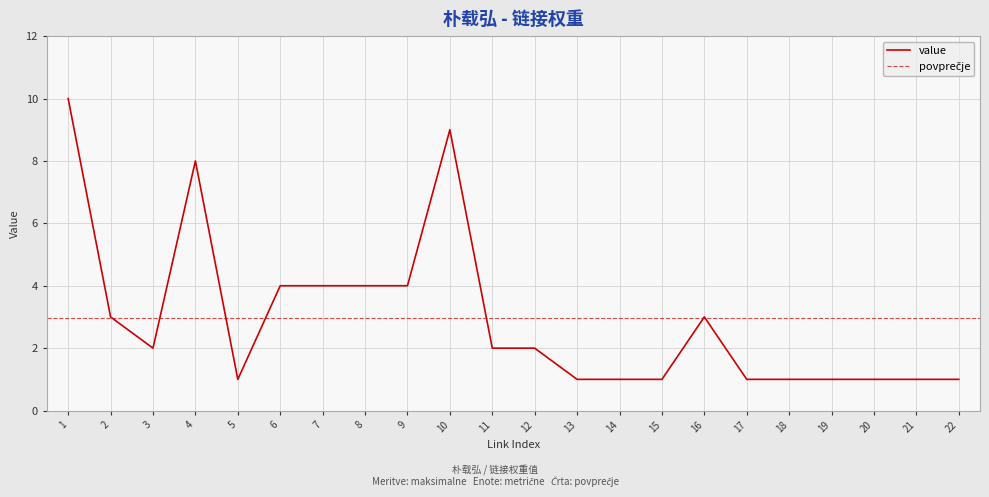

Is it true that the value at 10 is 16?

False